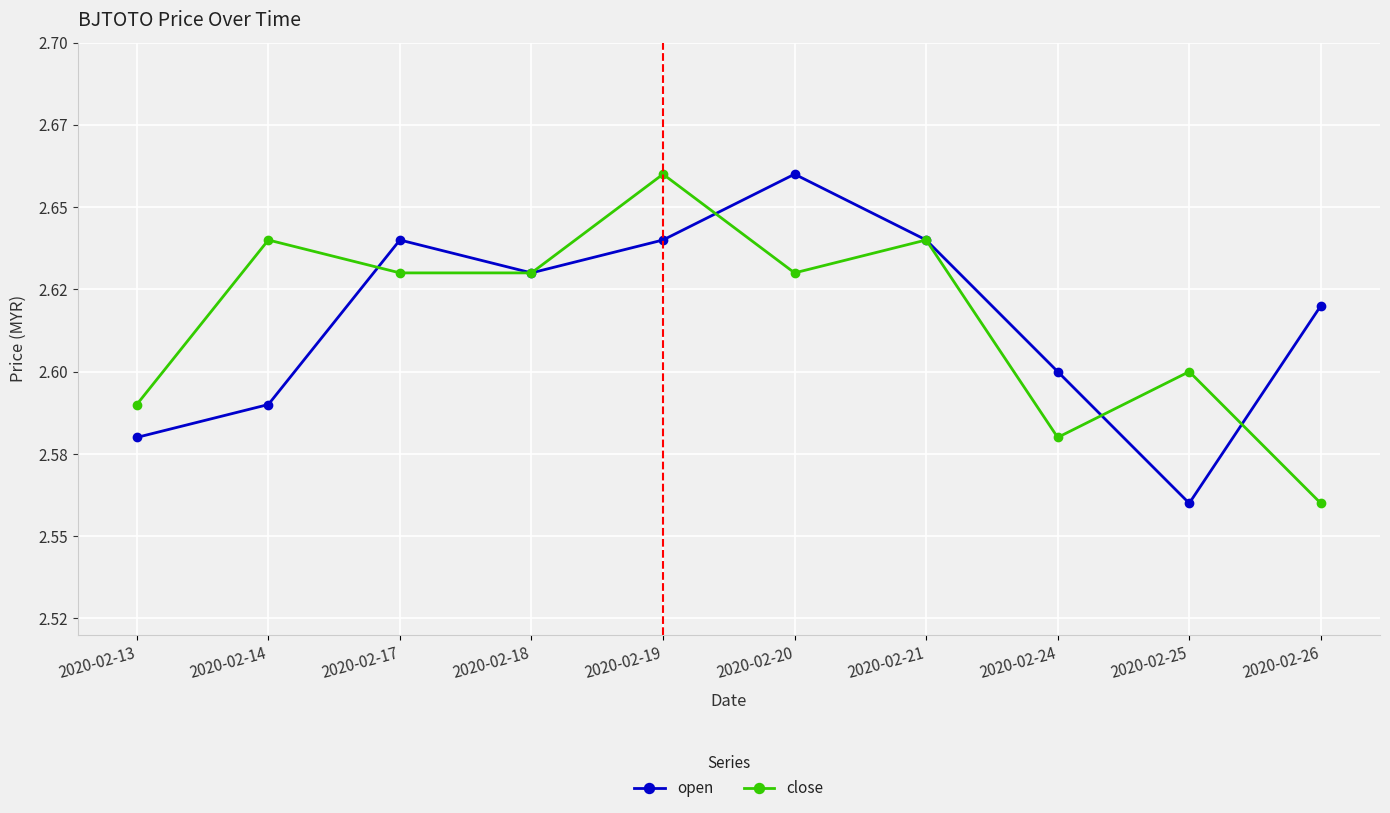

What are all the series names shown in the legend?

open, close